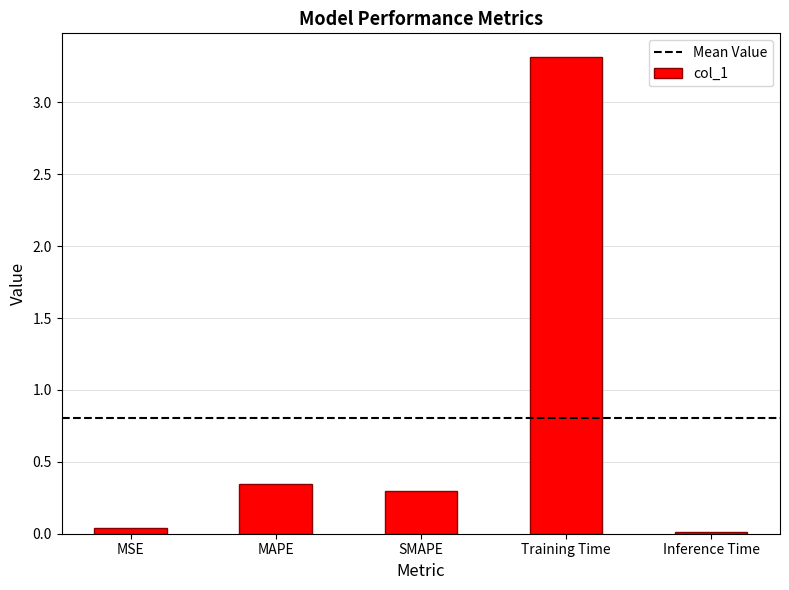

What is the difference between the values at SMAPE and Training Time?

3.0